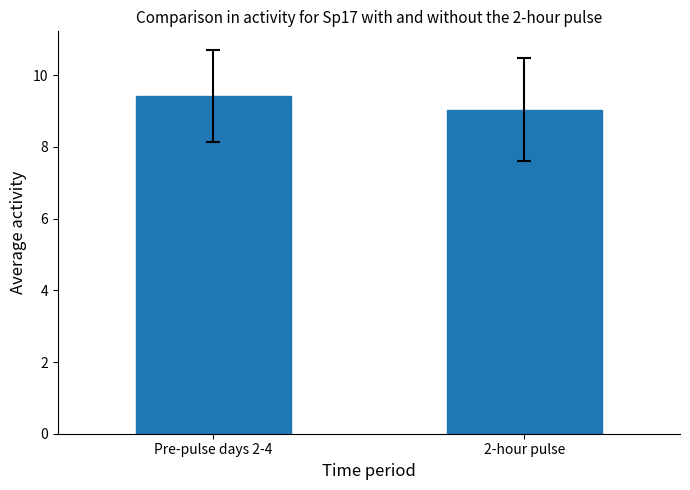

Reading right to left, list all the values displayed in this chart.

9.0	9.4